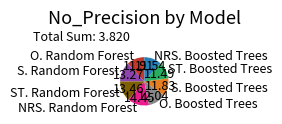

Is the sum of NRS. Boosted Trees and S. Boosted Trees greater than half?

No